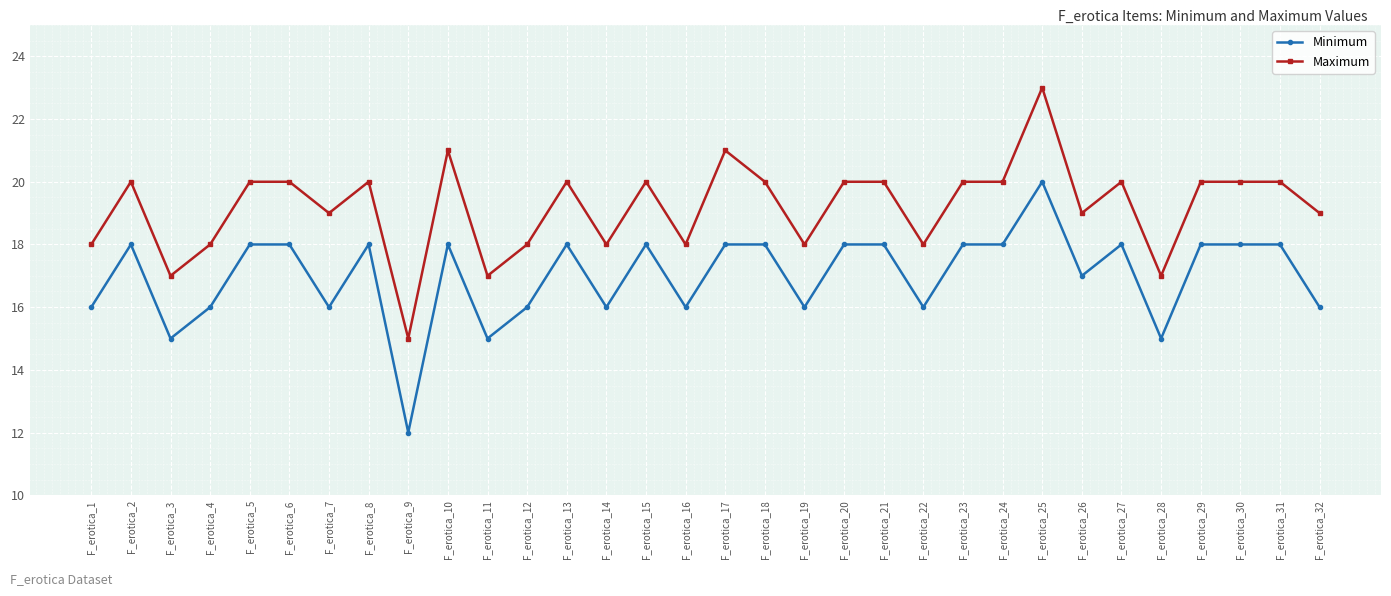

True or false: Maximum and Minimum intersect in this chart.

False